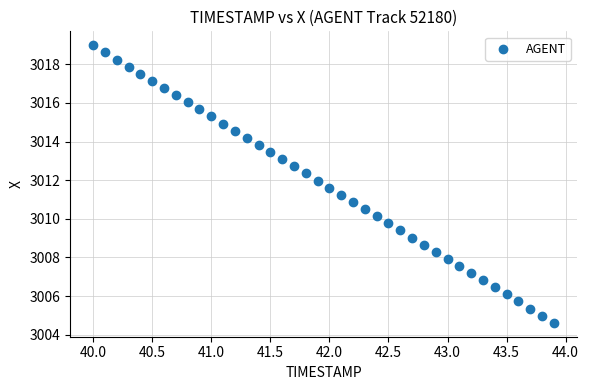

What is the range of Y values (max minus min)?

14.4